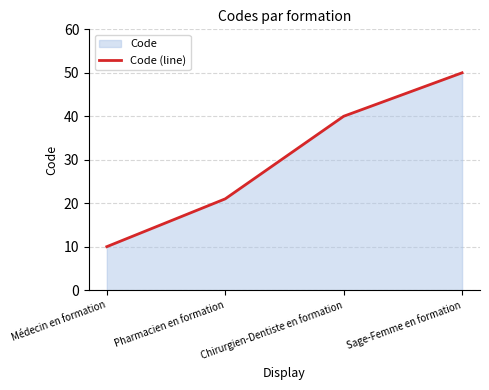

Reading right to left, transcribe all the data shown in this chart.

50	40	21	10